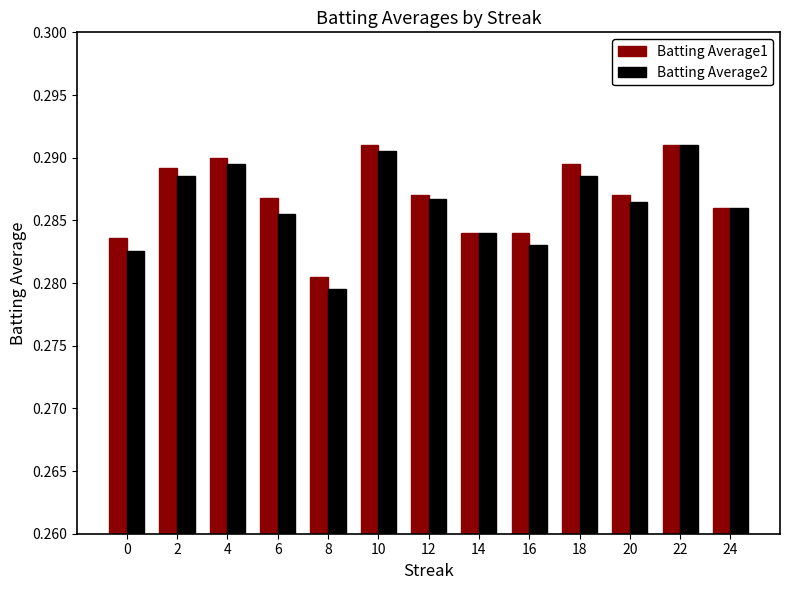

At how many categories does at least one series exceed 0?

13